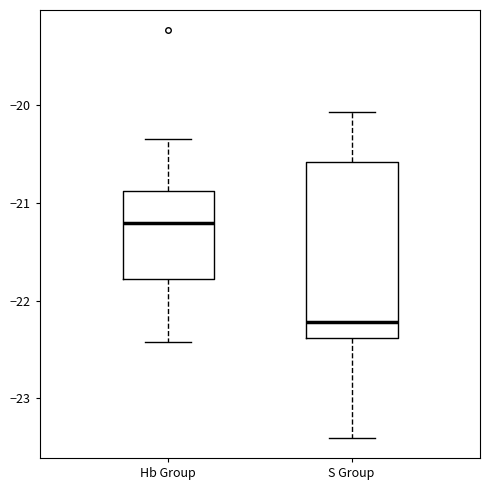

Reading left to right, transcribe this box plot: for each box, give where its median line is, the range the box spans, and where its two whiskers end, as read against the y-axis. The values are not printed on the chart, so give them approximately, as read against the axis.

Hb Group: median -21.2, box -21.8 to -20.9, whiskers -22.4 to -20.3
S Group: median -22.2, box -22.4 to -20.6, whiskers -23.4 to -20.1